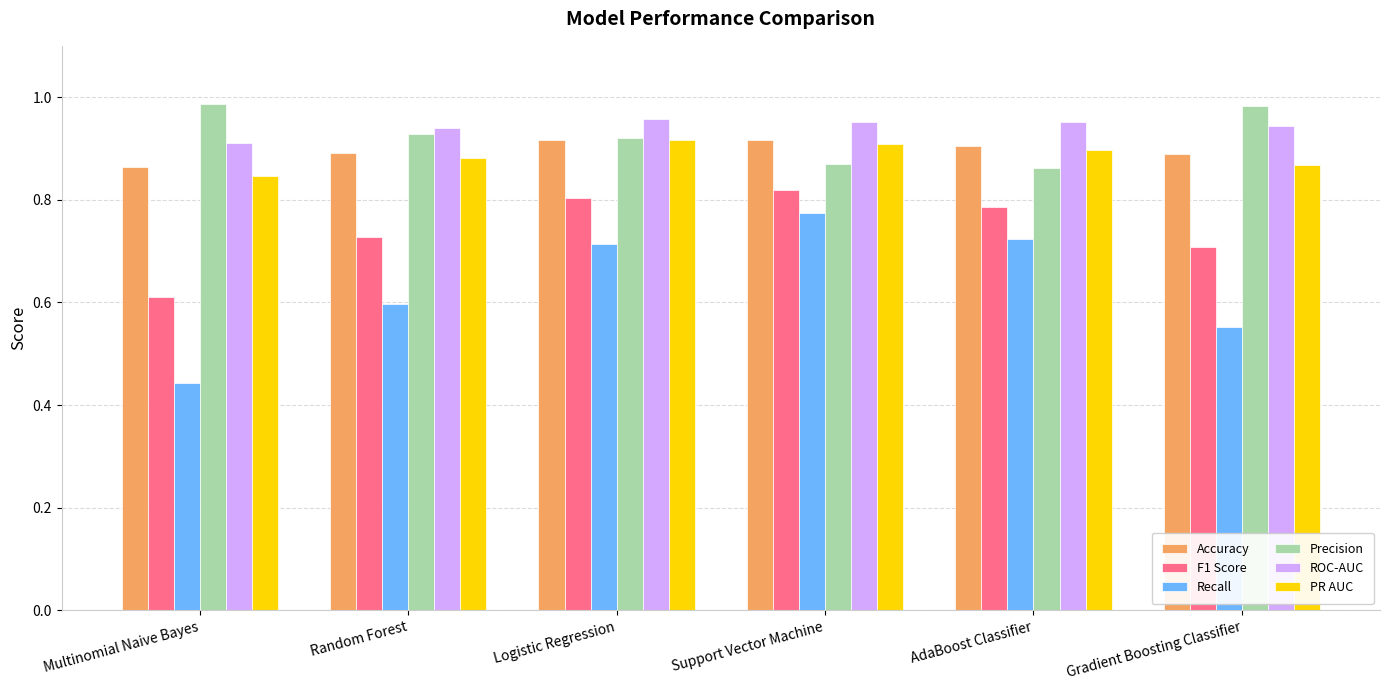

What is the sum of the Precision values at Multinomial Naive Bayes and AdaBoost Classifier?

1.8